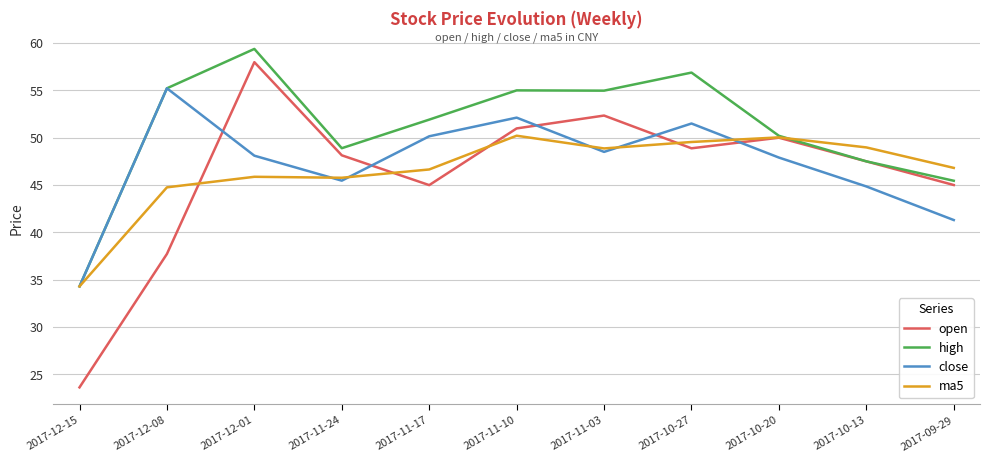

What is the total value across all series at 2017-12-01?

211.3